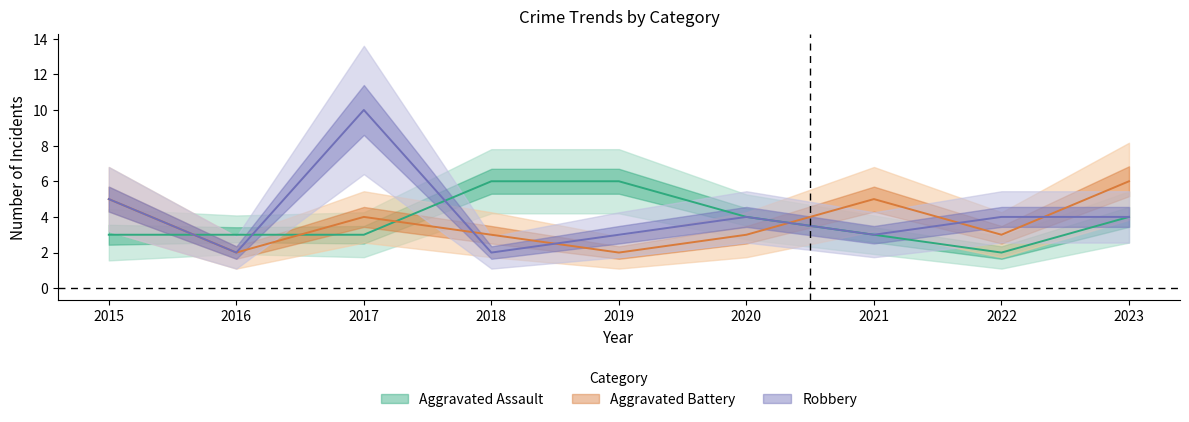

The value of Aggravated Battery at 2019 is 2. True or false?

True